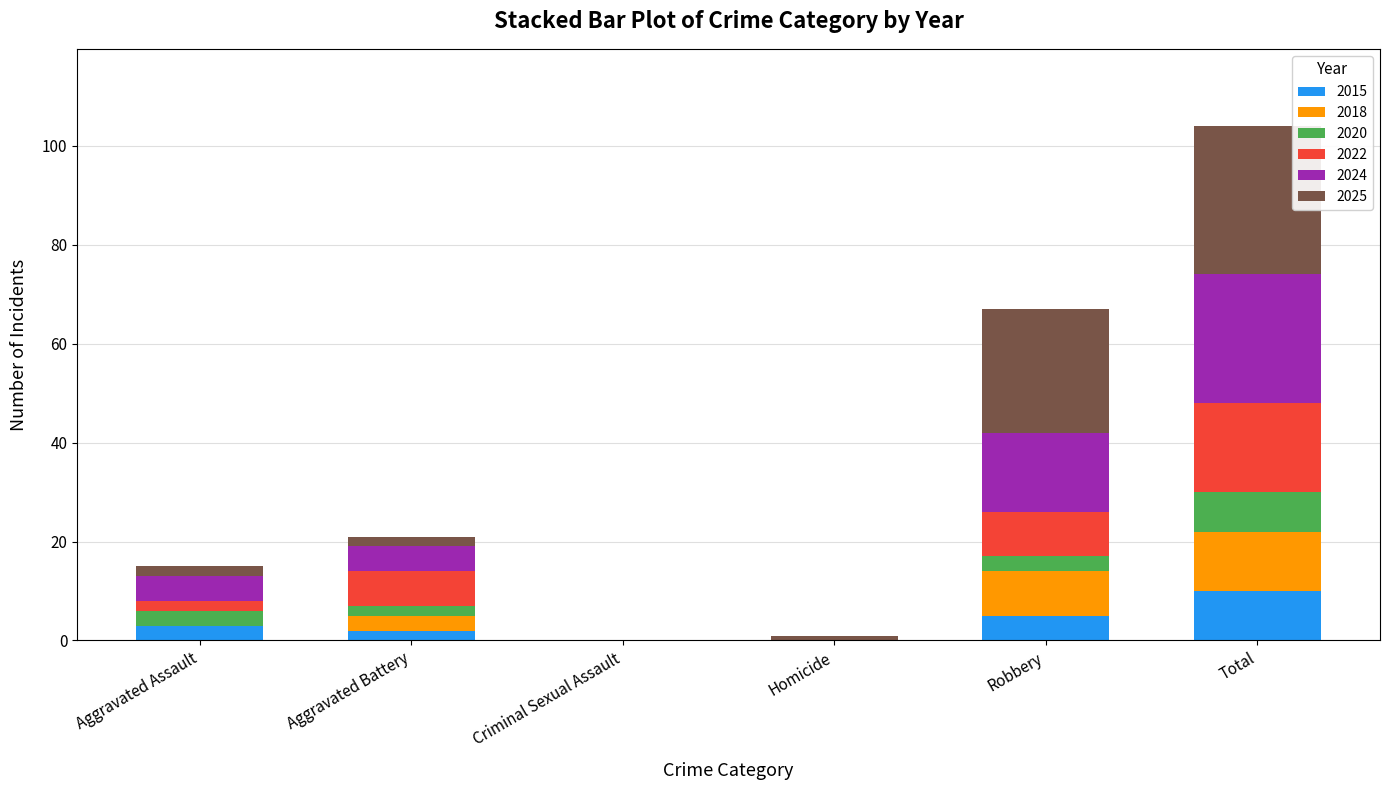

Are the bars horizontal?

No